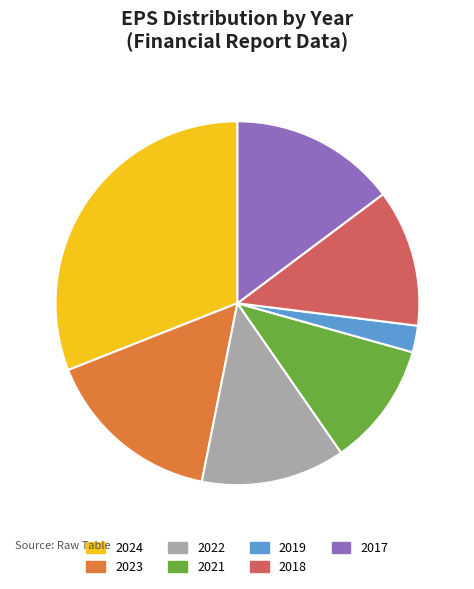

How many slices are in this pie chart?

7